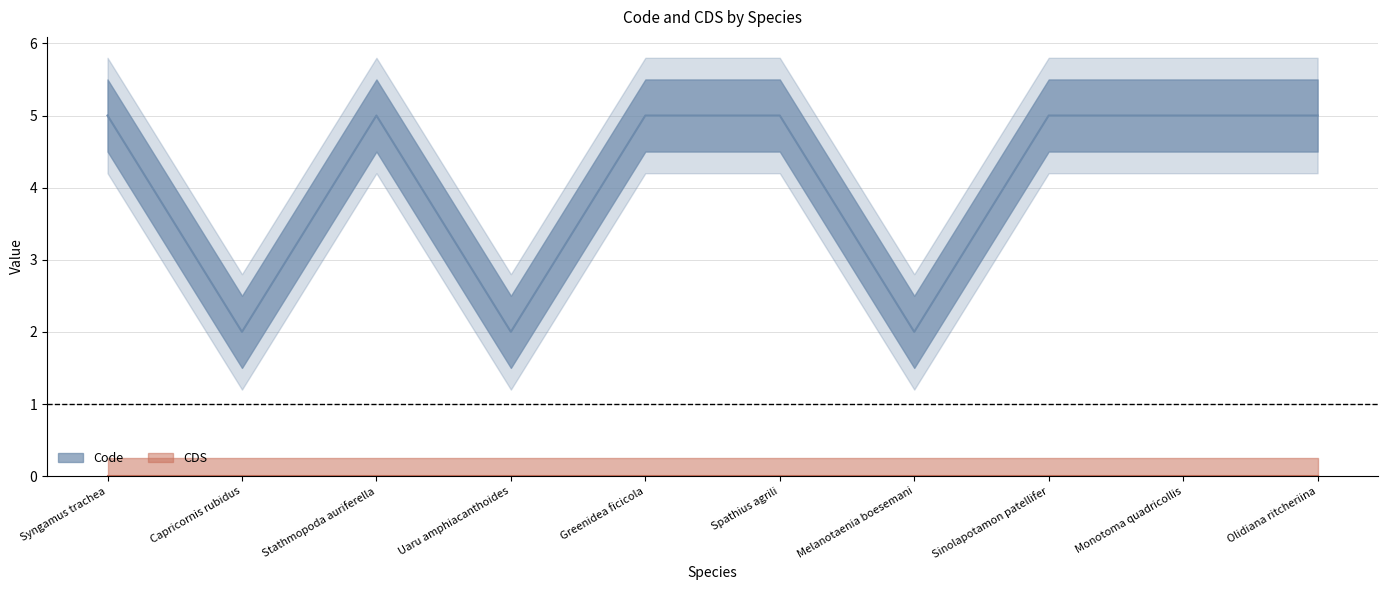

Where is the first local maximum?

Stathmopoda auriferella